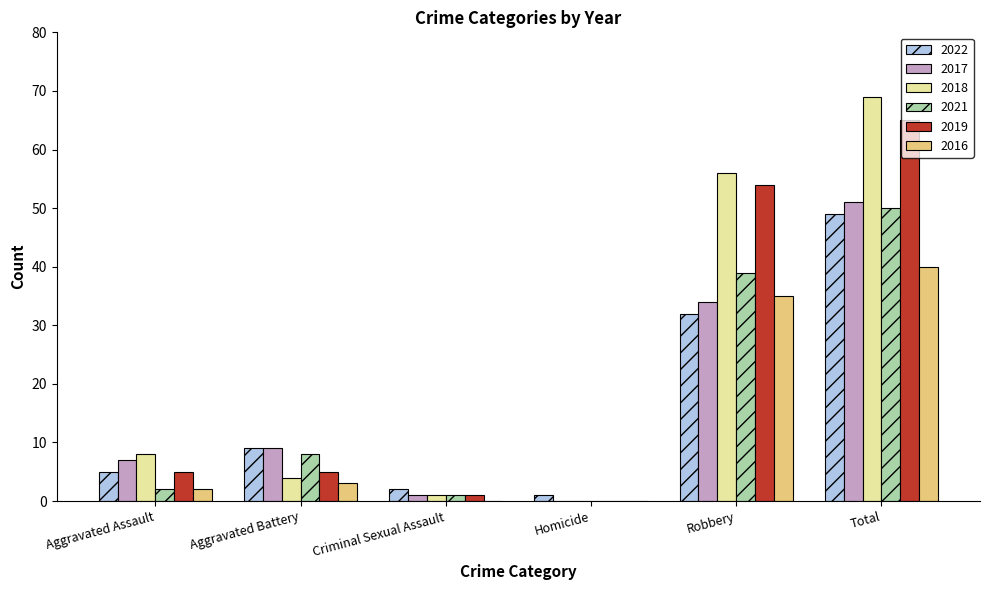

Reading right to left, extract all data points from this chart.

2022: Total=49	Robbery=32	Homicide=1	Criminal Sexual Assault=2	Aggravated Battery=9	Aggravated Assault=5
2017: Total=51	Robbery=34	Homicide=0	Criminal Sexual Assault=1	Aggravated Battery=9	Aggravated Assault=7
2018: Total=69	Robbery=56	Homicide=0	Criminal Sexual Assault=1	Aggravated Battery=4	Aggravated Assault=8
2021: Total=50	Robbery=39	Homicide=0	Criminal Sexual Assault=1	Aggravated Battery=8	Aggravated Assault=2
2019: Total=65	Robbery=54	Homicide=0	Criminal Sexual Assault=1	Aggravated Battery=5	Aggravated Assault=5
2016: Total=40	Robbery=35	Homicide=0	Criminal Sexual Assault=0	Aggravated Battery=3	Aggravated Assault=2